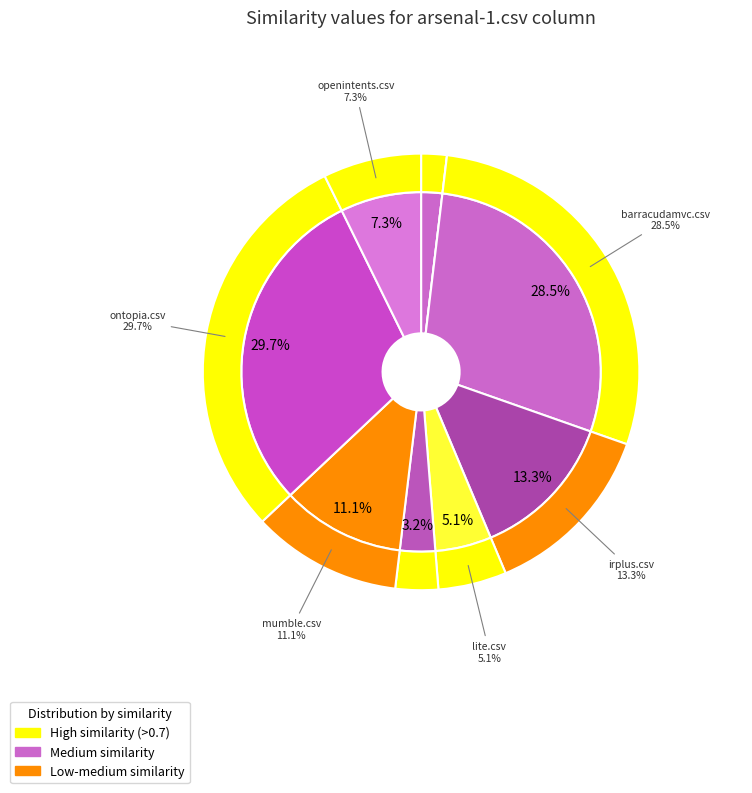

What percentage is the openintents.csv slice, to the nearest percent?

7%